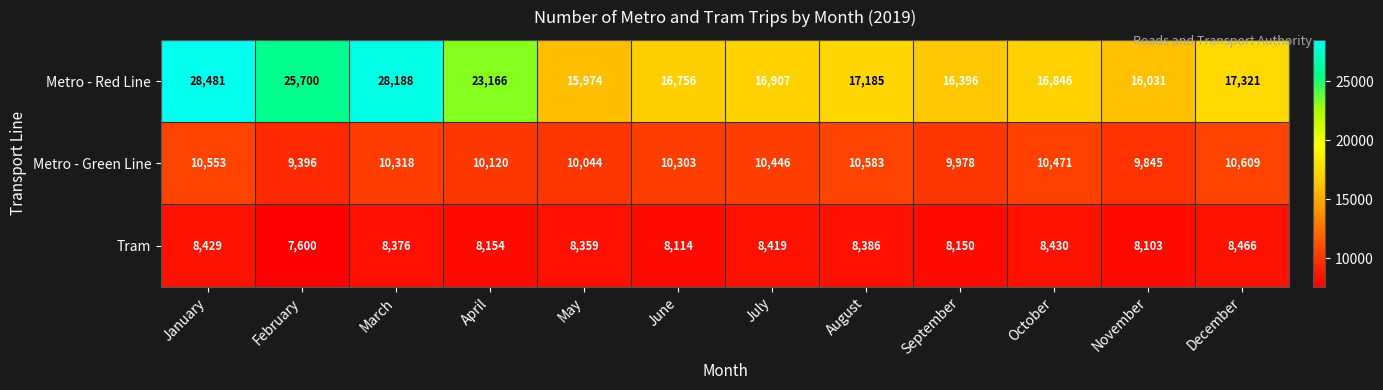

What is the difference between the maximum and minimum values in the Tram series?

866